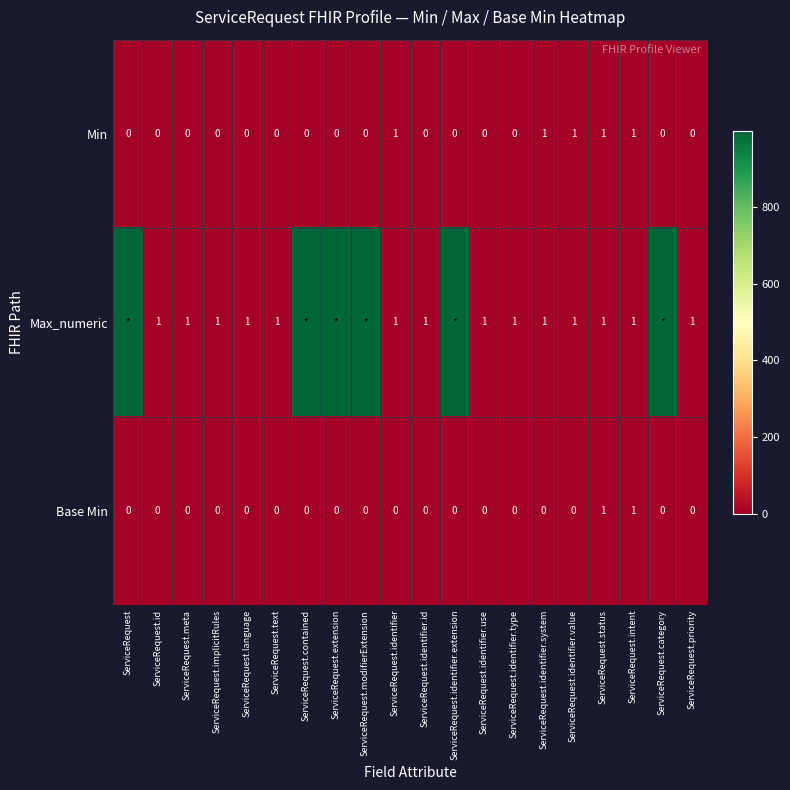

How many categories are shown in the chart?

20